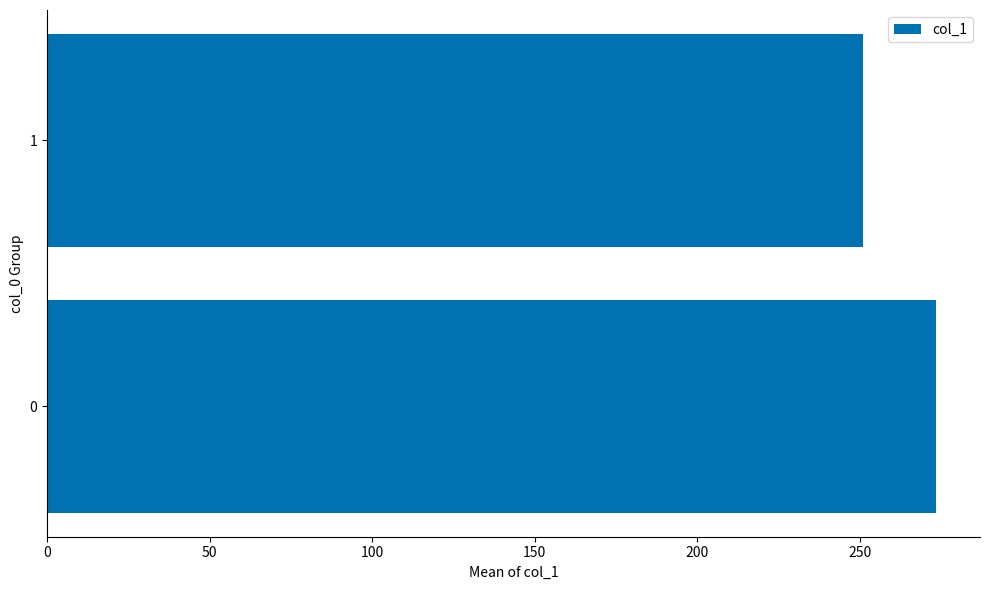

What is the change in value from 0 to 1?

-22.3